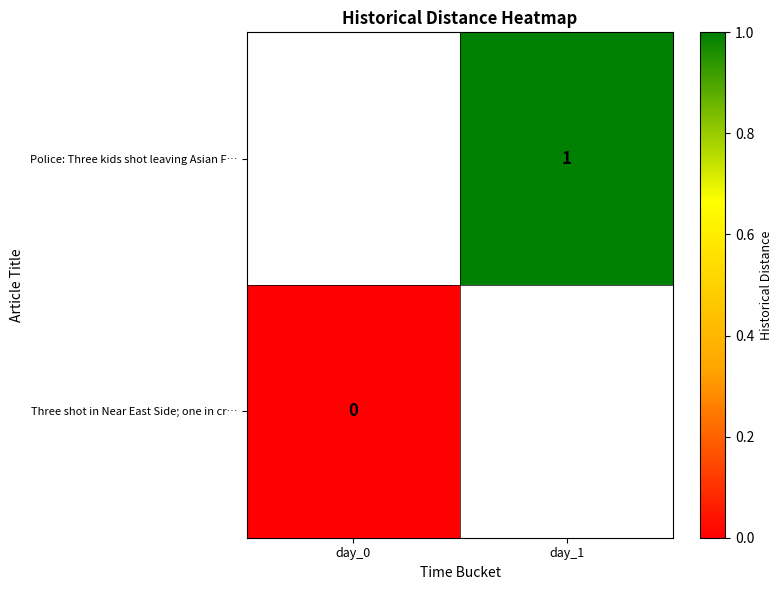

Is it true that Police: Three kids shot leaving Asian F… equals 0 at day_1?

False